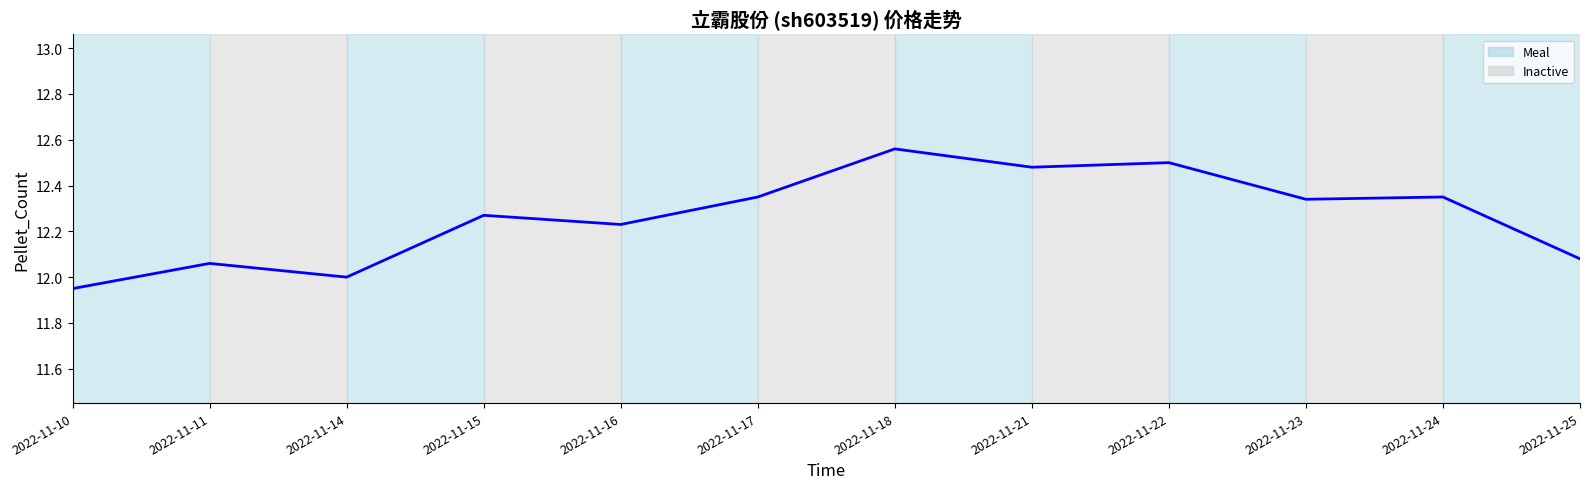

What is the ratio of the value at 2022-11-24 to the value at 2022-11-17?

1.0